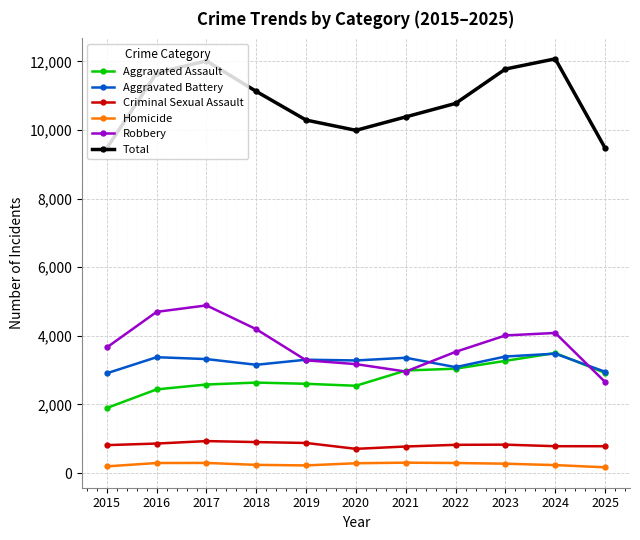

What is the minimum value for Aggravated Assault?

1895